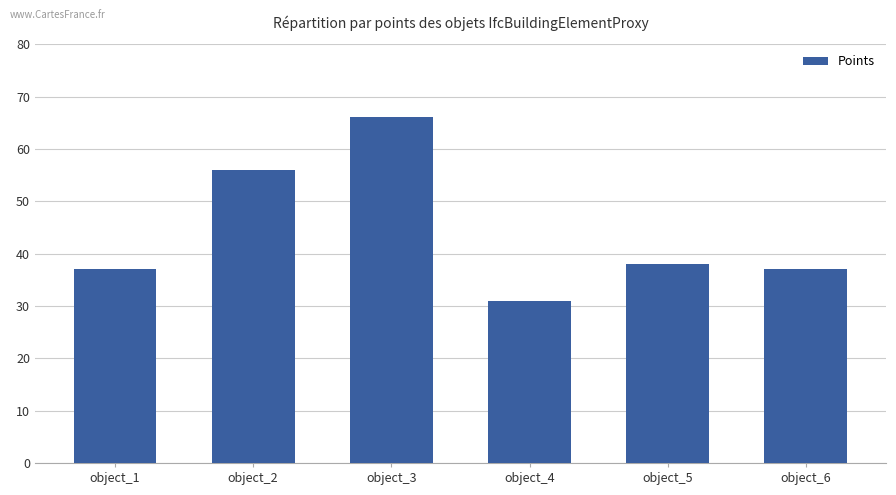

The value at object_3 is 66. True or false?

True